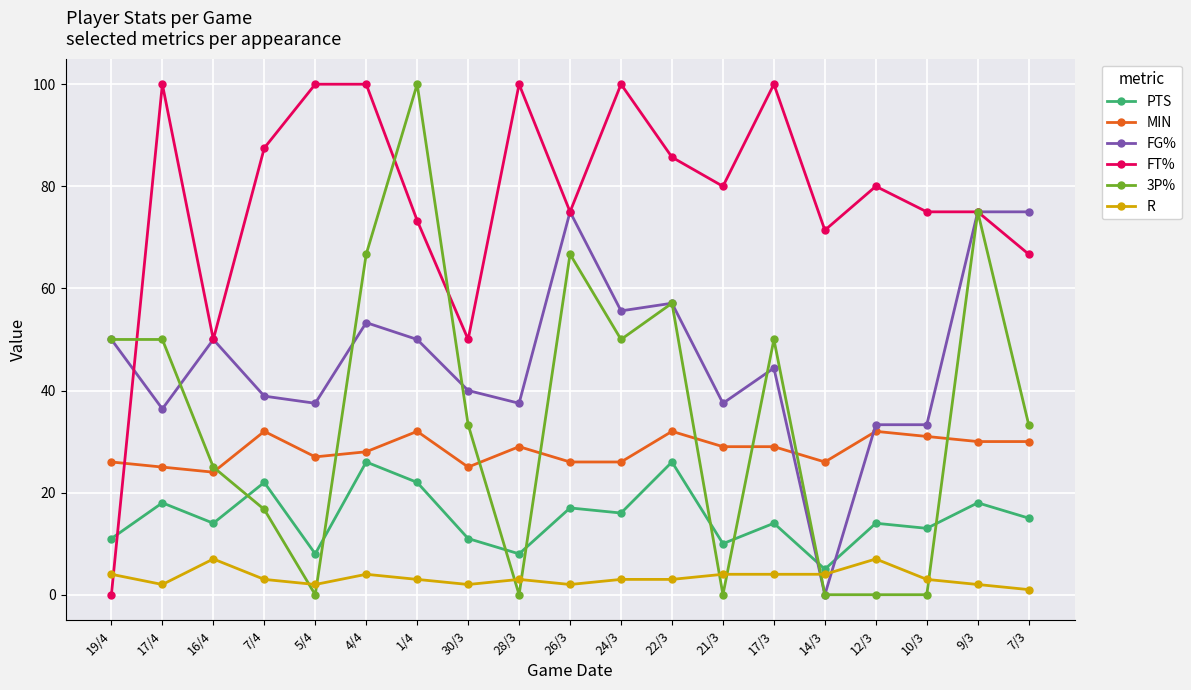

Is it true that 3P% equals 50.0 at 24/3?

True